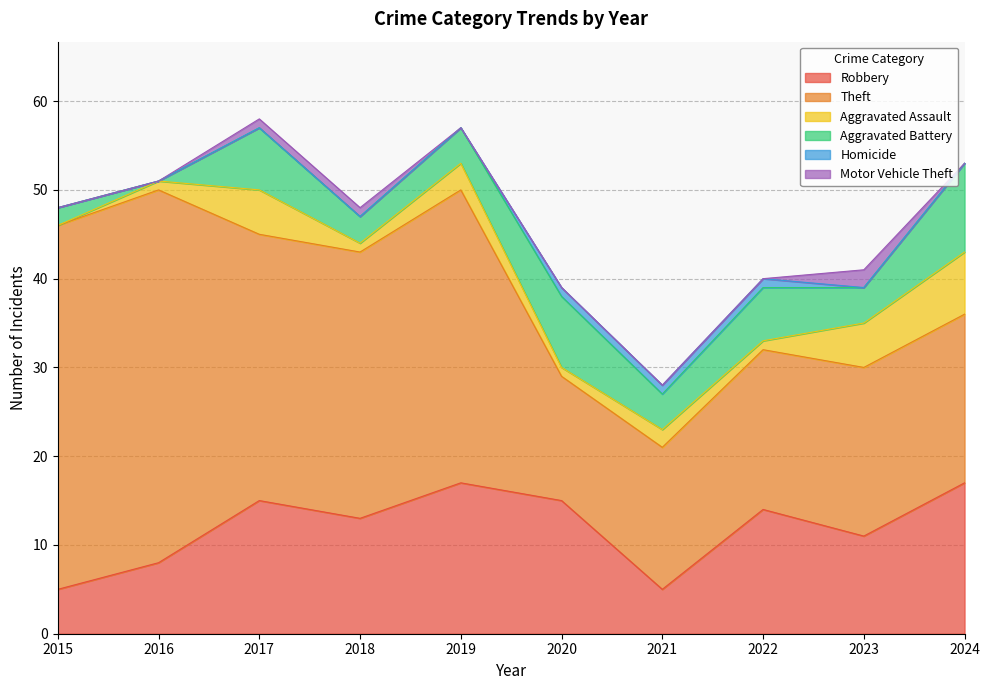

How many interior local valleys does the Aggravated Assault series have?

3